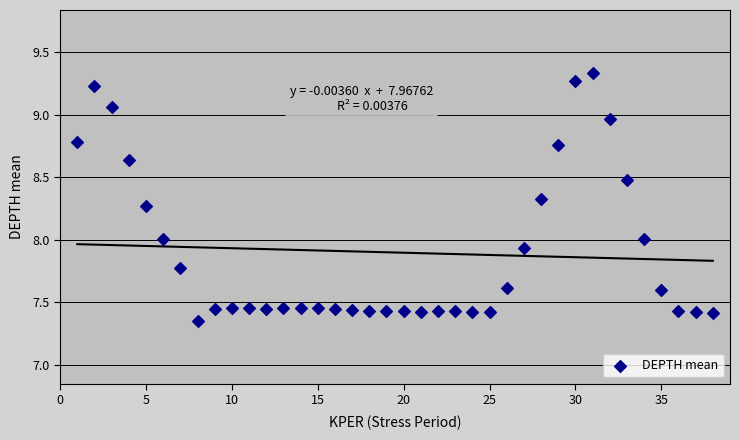

What is the range of Y values (max minus min)?

2.0